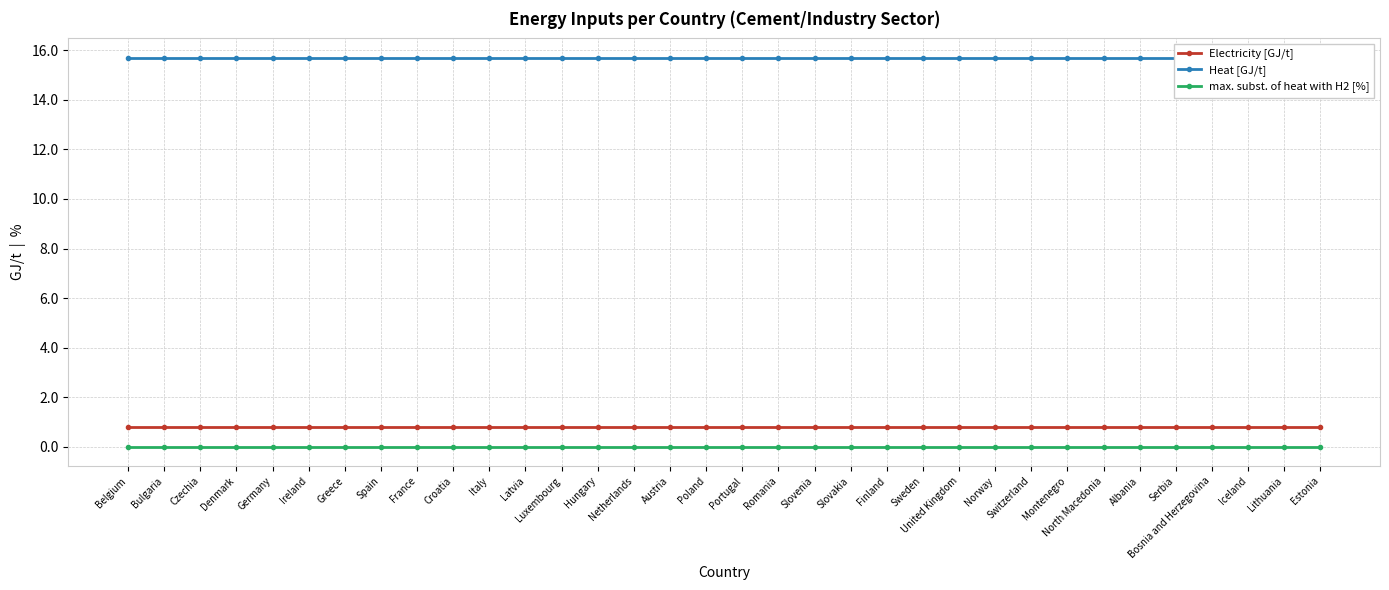

Is the value of max. subst. of heat with H2 [%] at Hungary greater than the value of Heat [GJ/t] at Belgium?

No